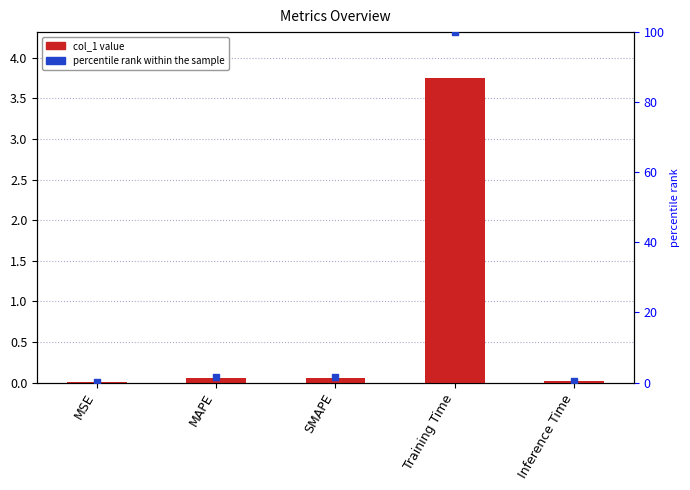

Which series has the largest total across all categories?

percentile rank within the sample